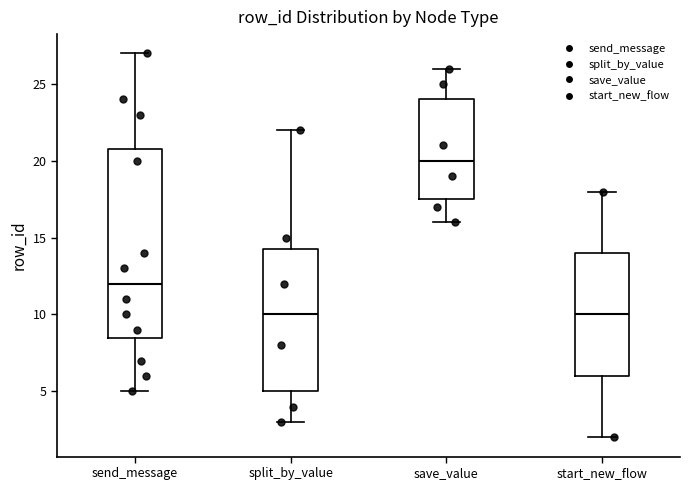

Where does the lower whisker of the box for start_new_flow end on the y-axis? The values are not printed on the chart, so give them approximately, as read against the axis.

2.0